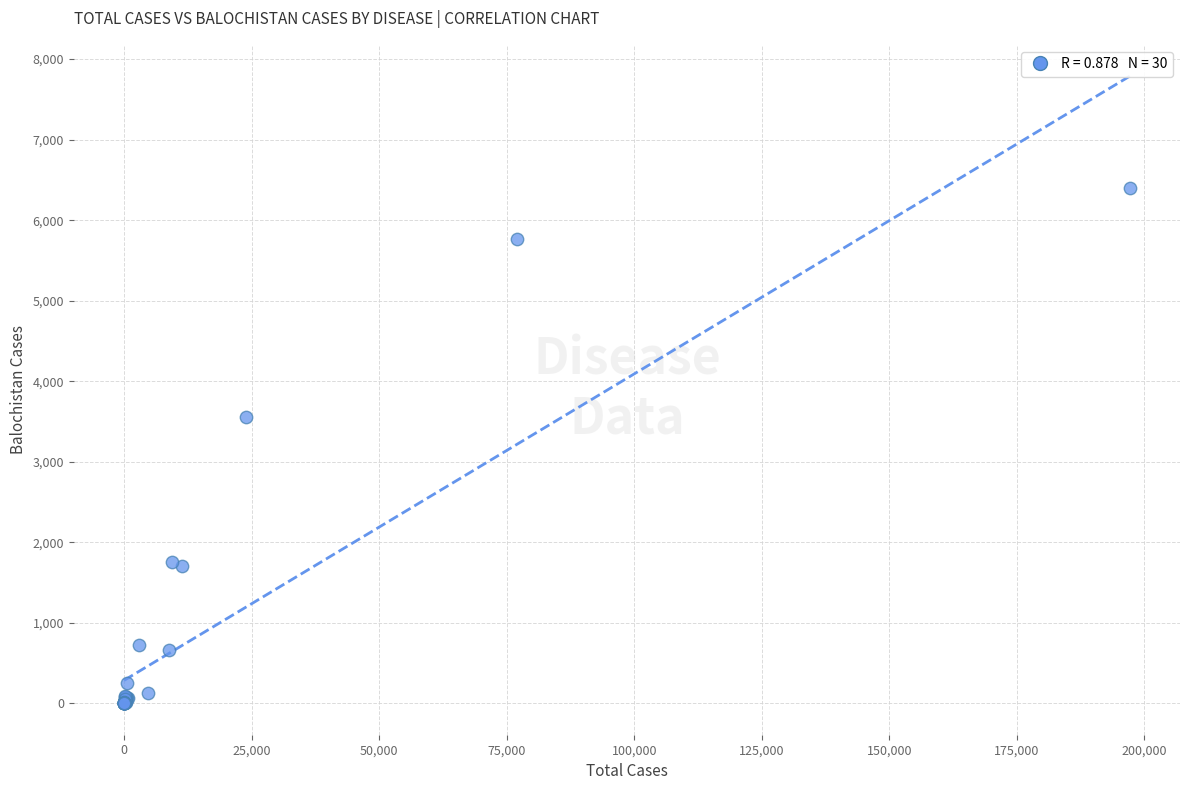

What Y value in the scatter plot is closest to 3201?

3560